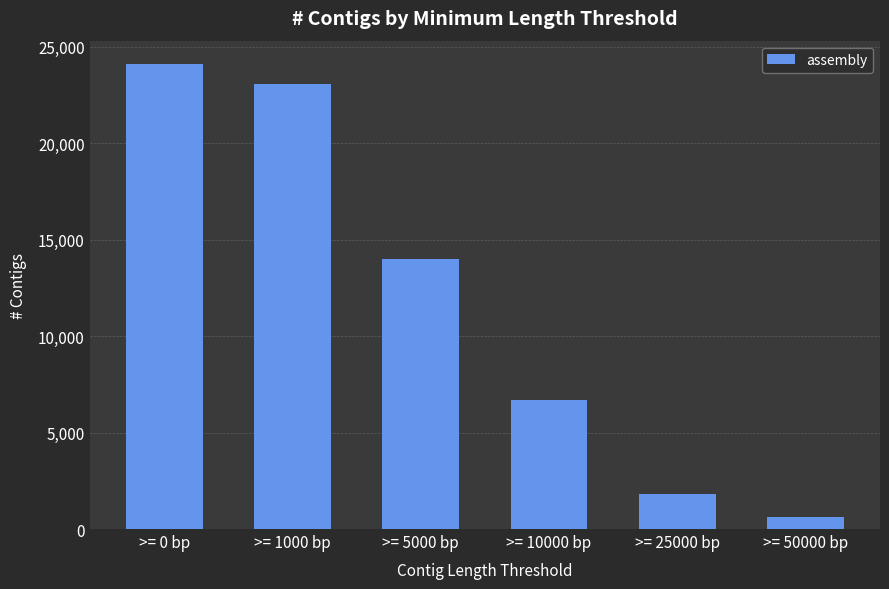

Reading left to right, extract all data points from this chart.

24117	23068	13993	6683	1803	625